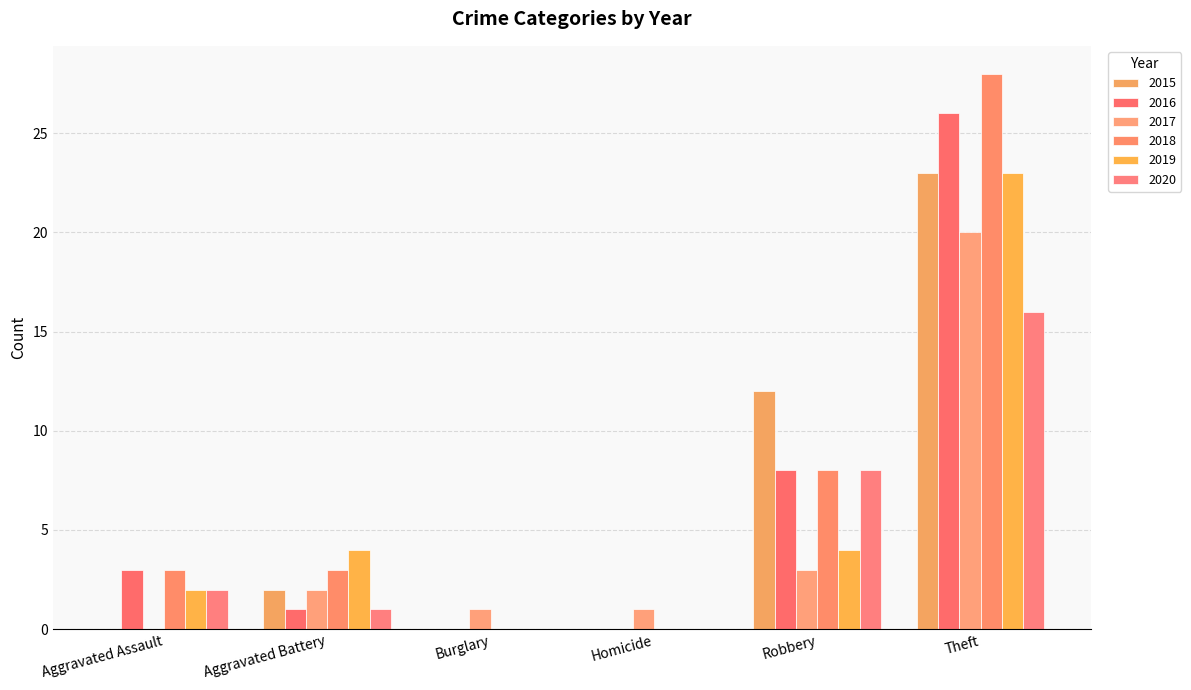

True or false: 2015 has a value of 0 at Aggravated Assault.

True